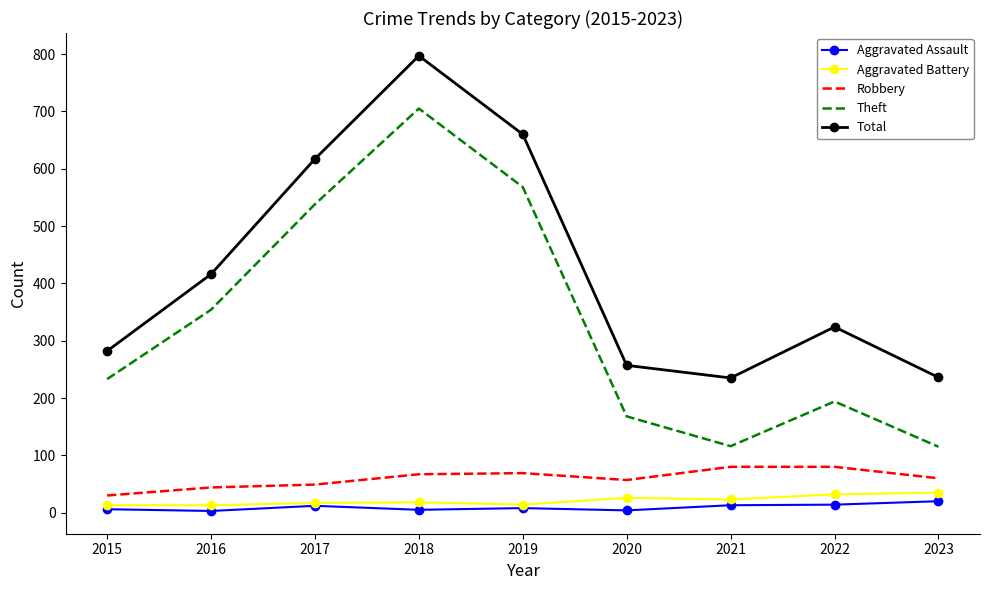

What are all the series names shown in the legend?

Aggravated Assault, Aggravated Battery, Robbery, Theft, Total